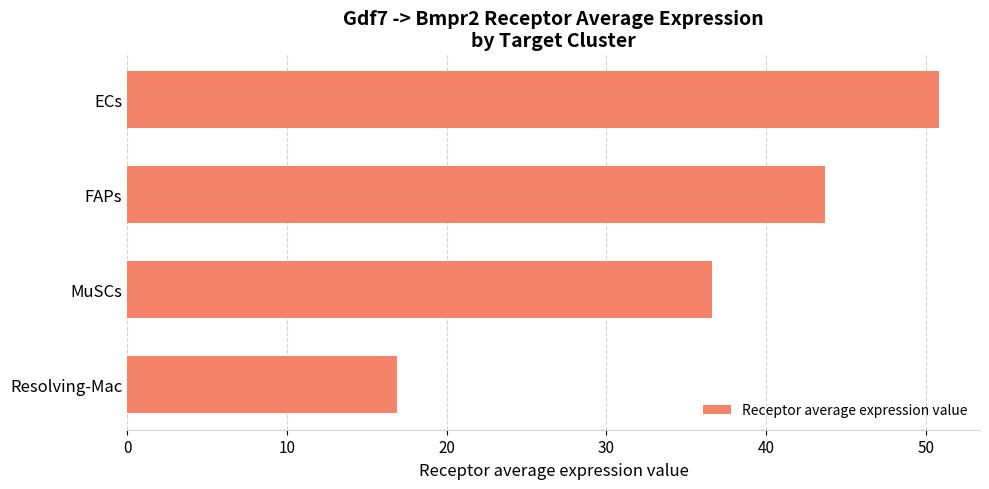

The chart shows a value of 43.7 at FAPs. True or false?

True